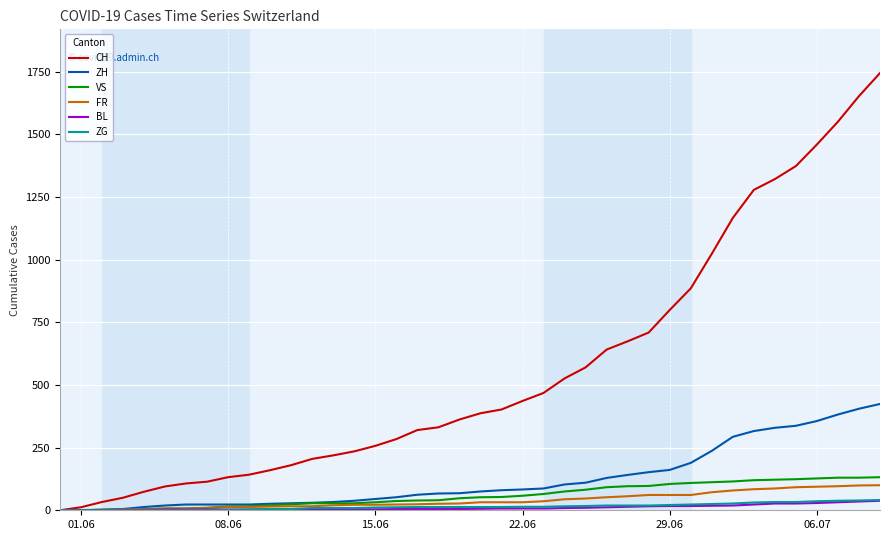

What is the maximum value shown in the chart?

1744